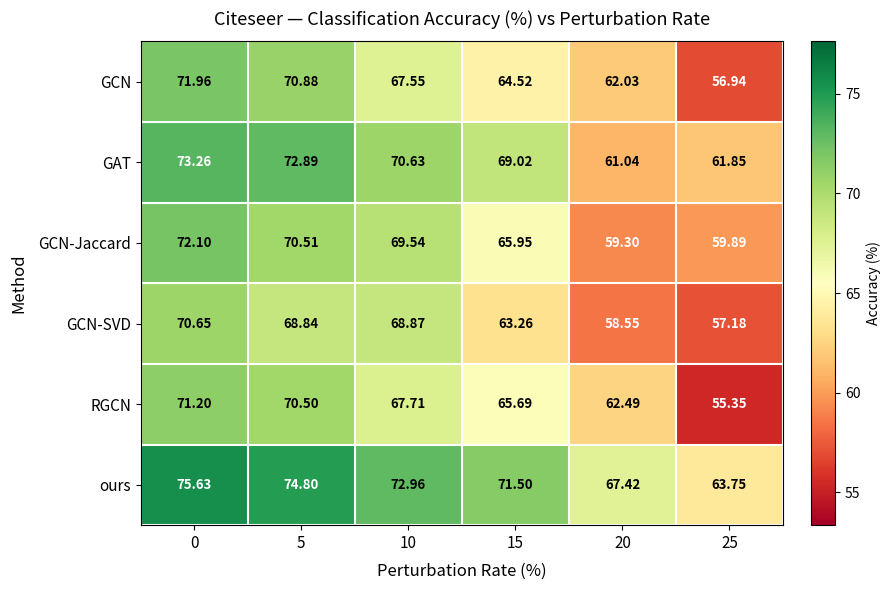

Which series has the widest spread of values?

RGCN